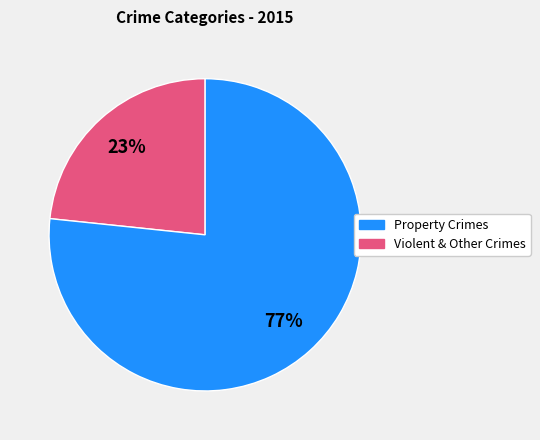

Is there any slice that represents more than half of the pie?

Yes